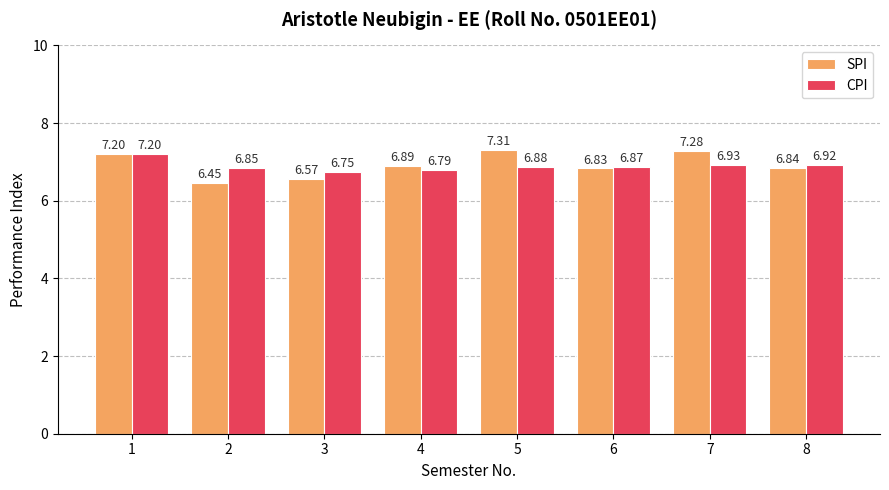

List the series in order of their peak value, lowest first.

CPI, SPI